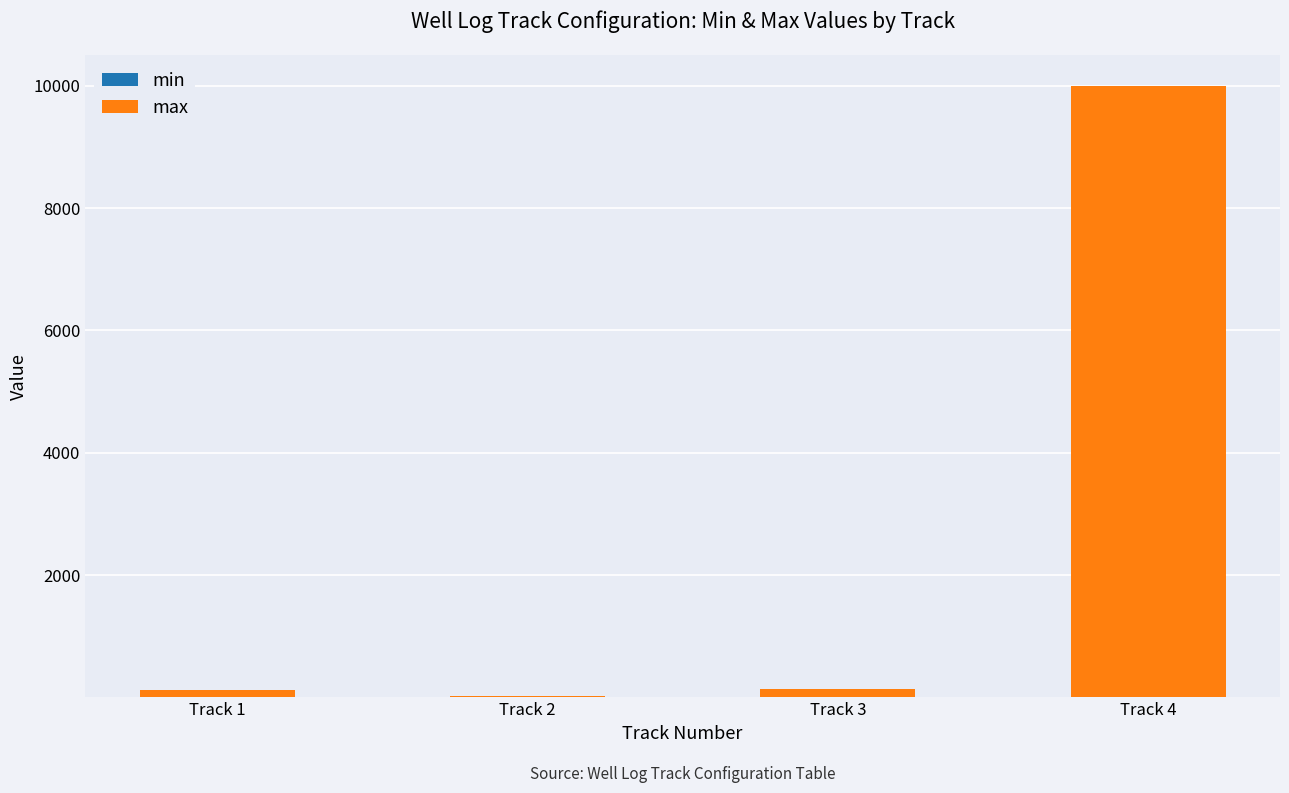

At which category is the sum across all series the highest?

Track 4